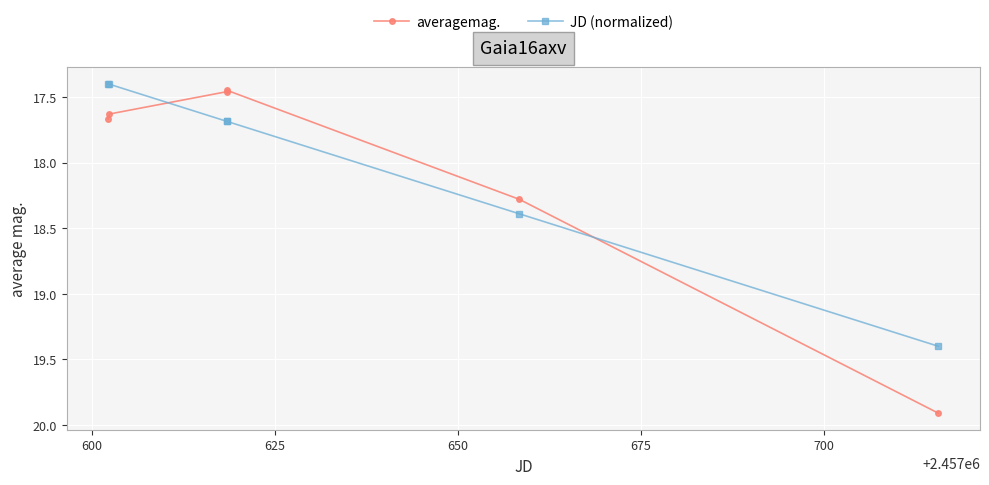

How many interior local valleys does the averagemag. series have?

1